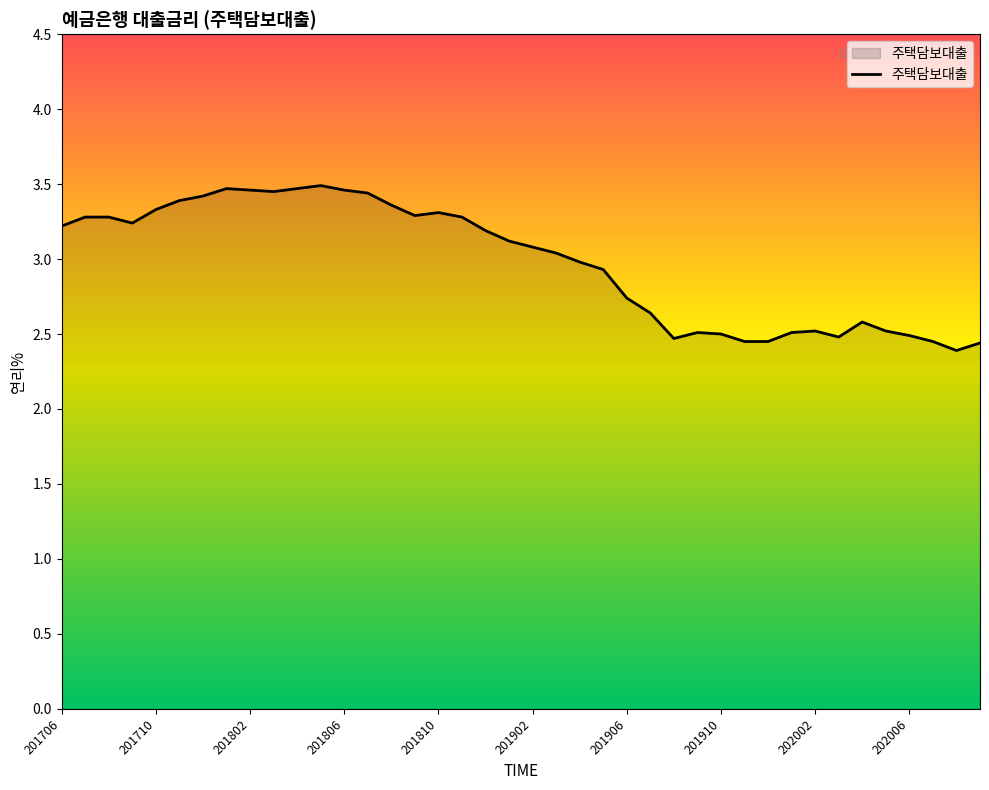

How many values are below 3?

18